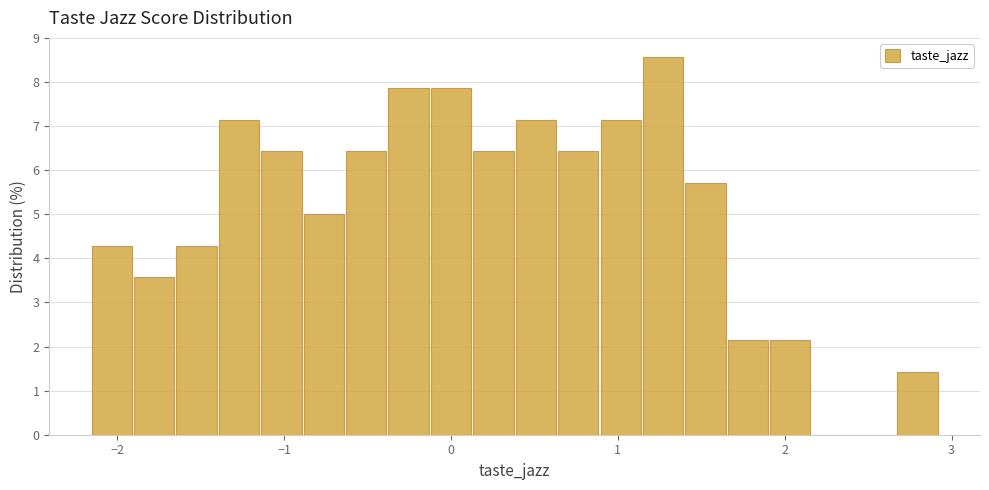

Around what value on the x-axis is the tallest bar? Give the approximate position of its centre, as read against the axis.

1.3